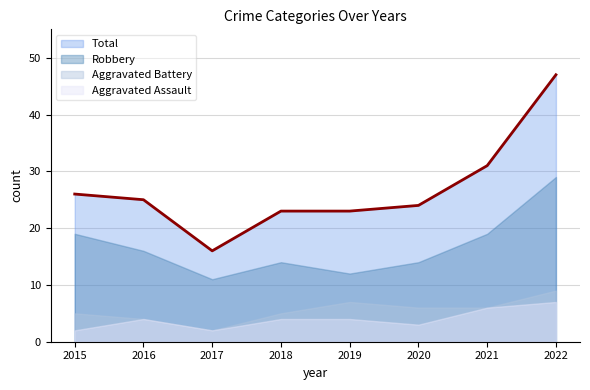

What is the average value of the Aggravated Assault series?

4